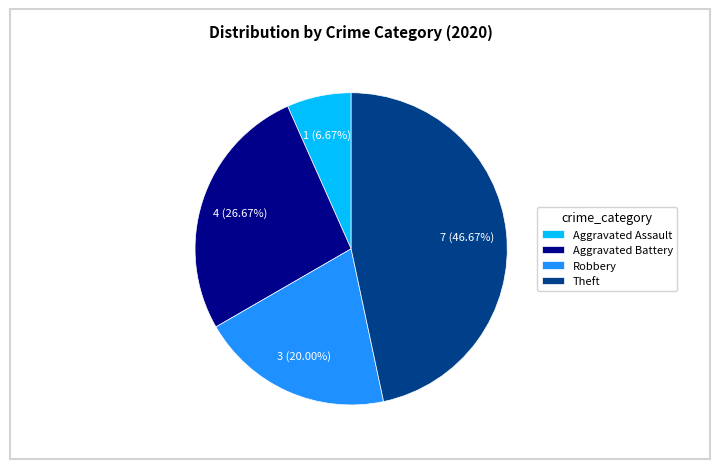

Is there a majority slice in this chart?

No